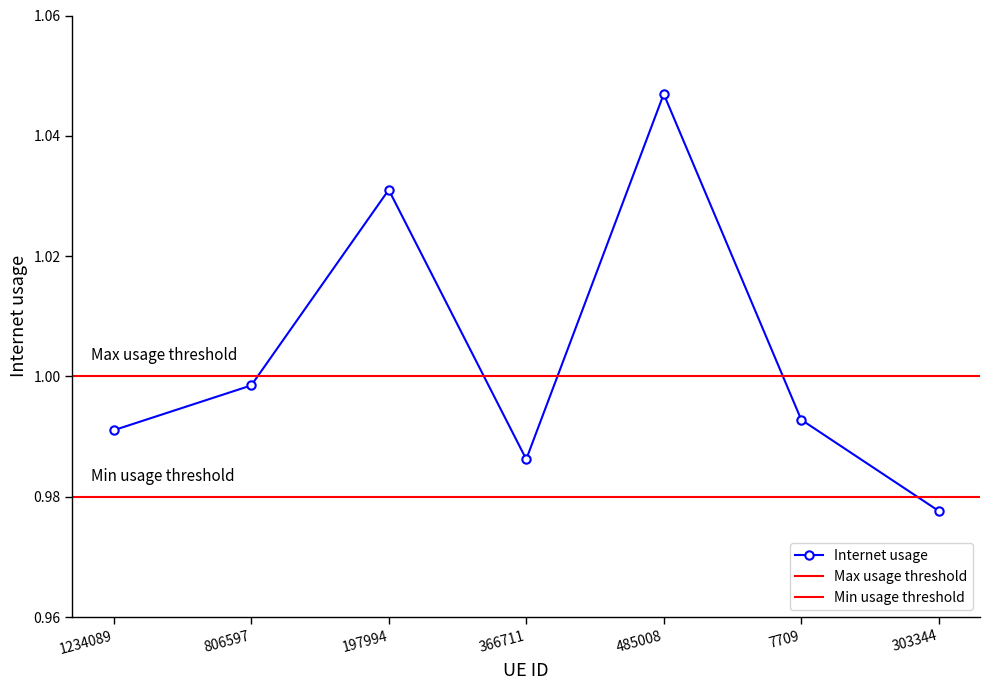

Does the chart have visible grid lines?

No